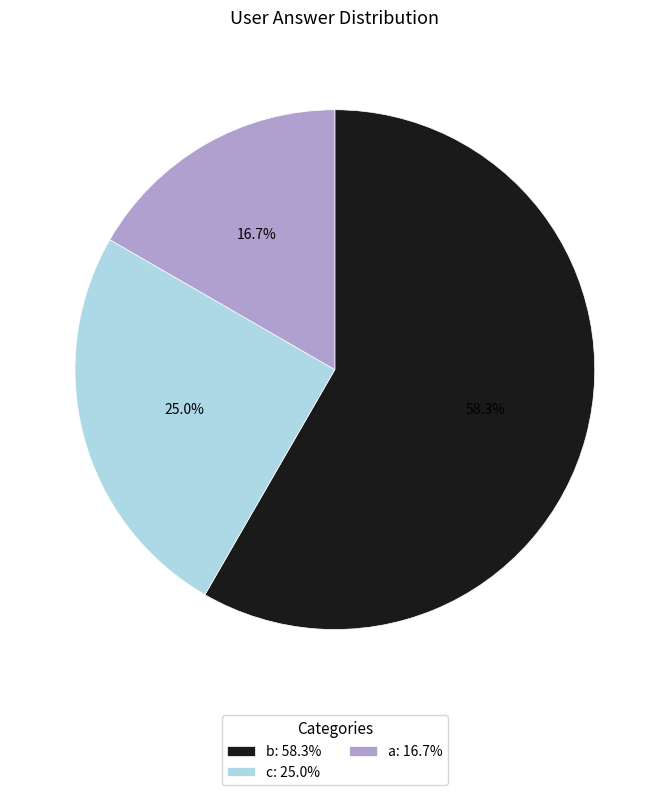

Is b the majority of the pie?

Yes